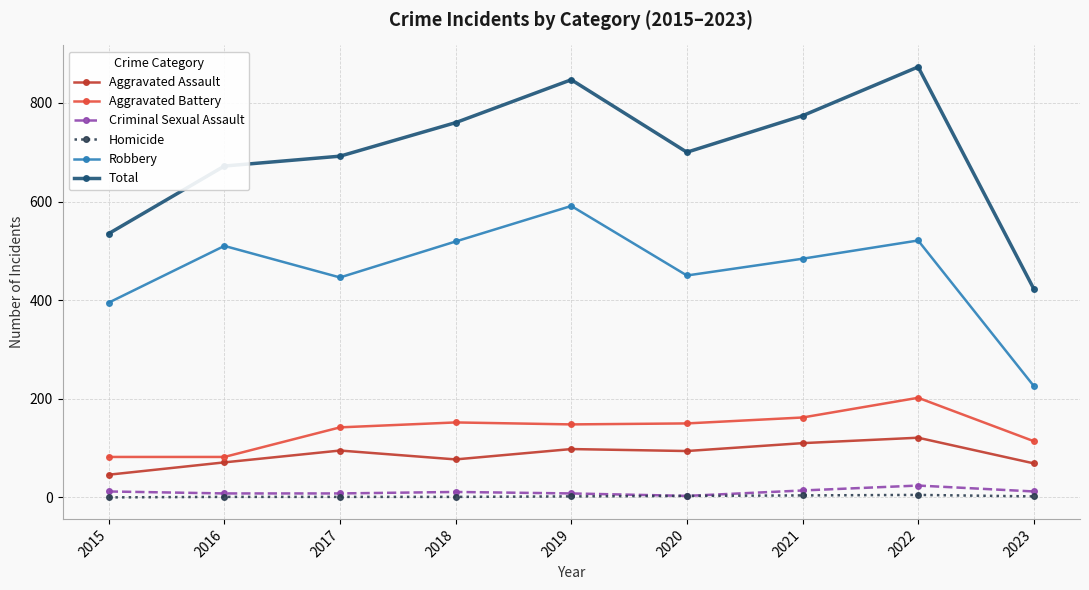

True or false: Robbery has more than 0 points higher than both neighbors.

True